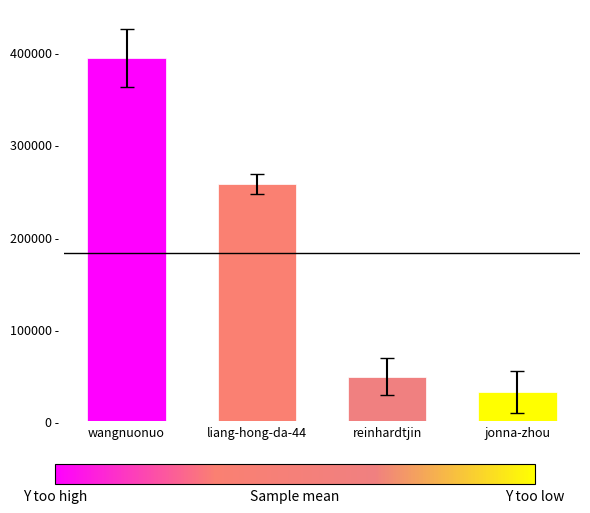

What is the average value?

182740